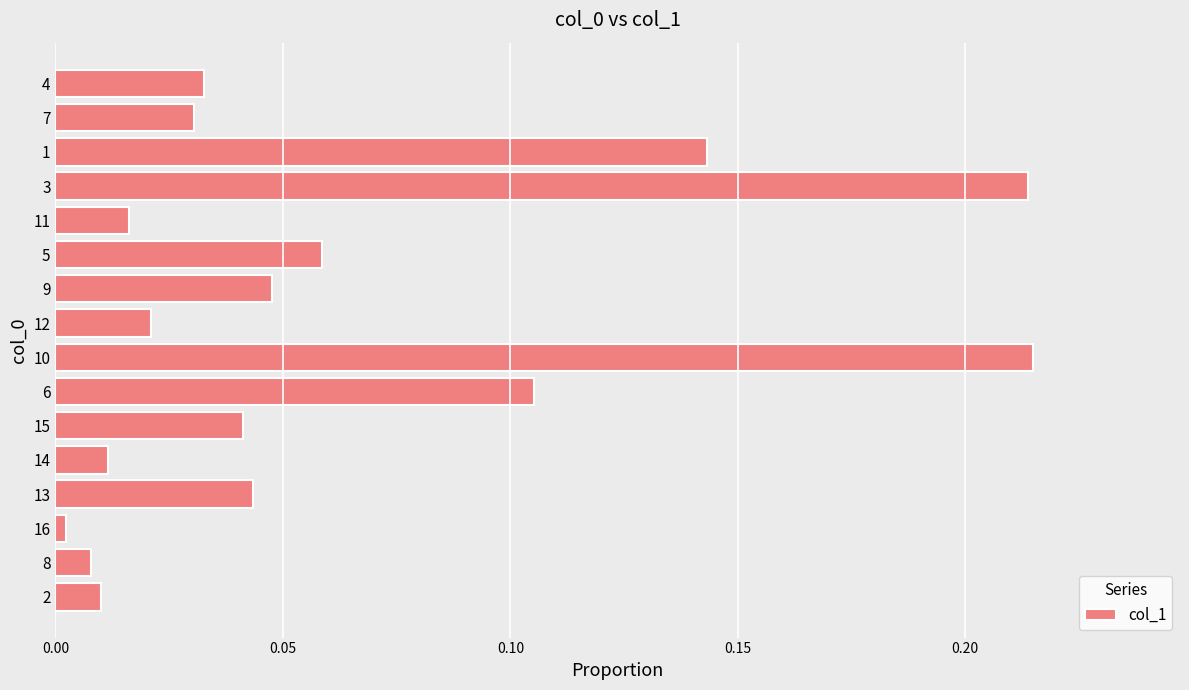

Does the chart contain stacked bars?

No